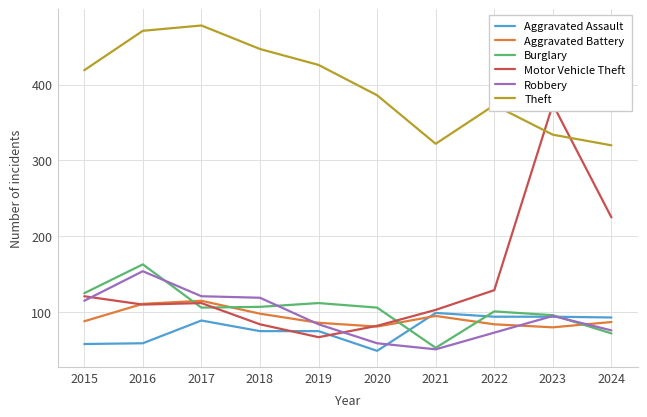

Is the value of Robbery at 2024 greater than the value of Theft at 2018?

No